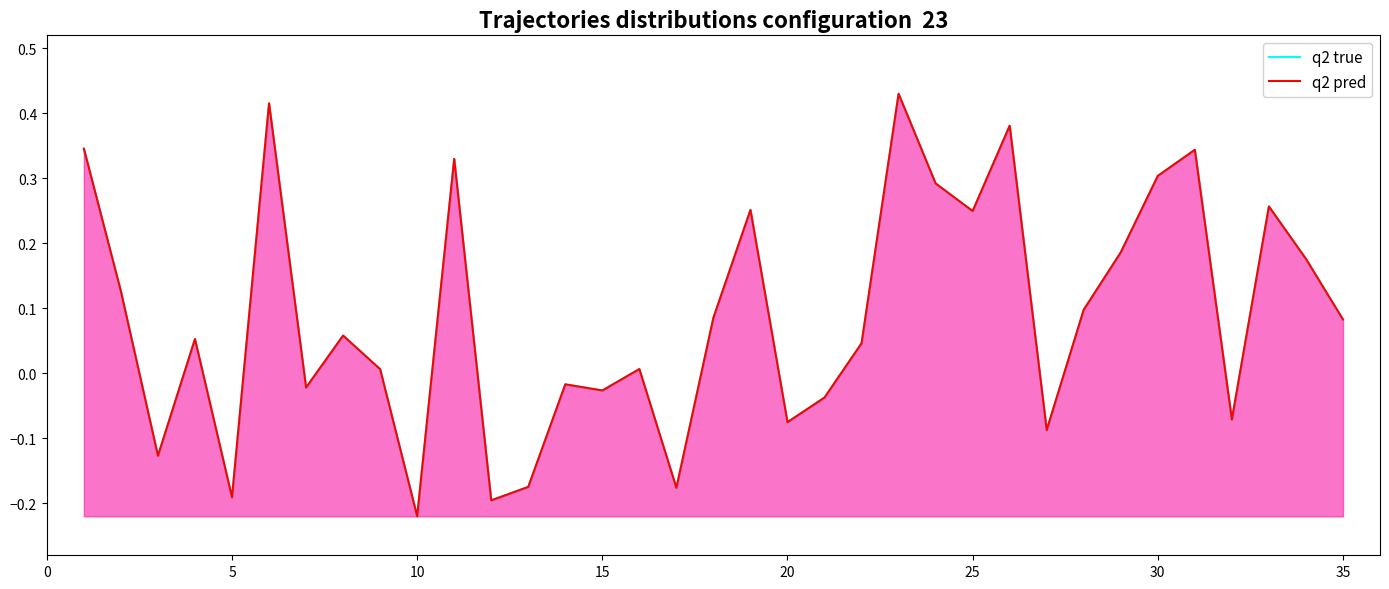

How many interior local valleys does the q2 pred series have?

11